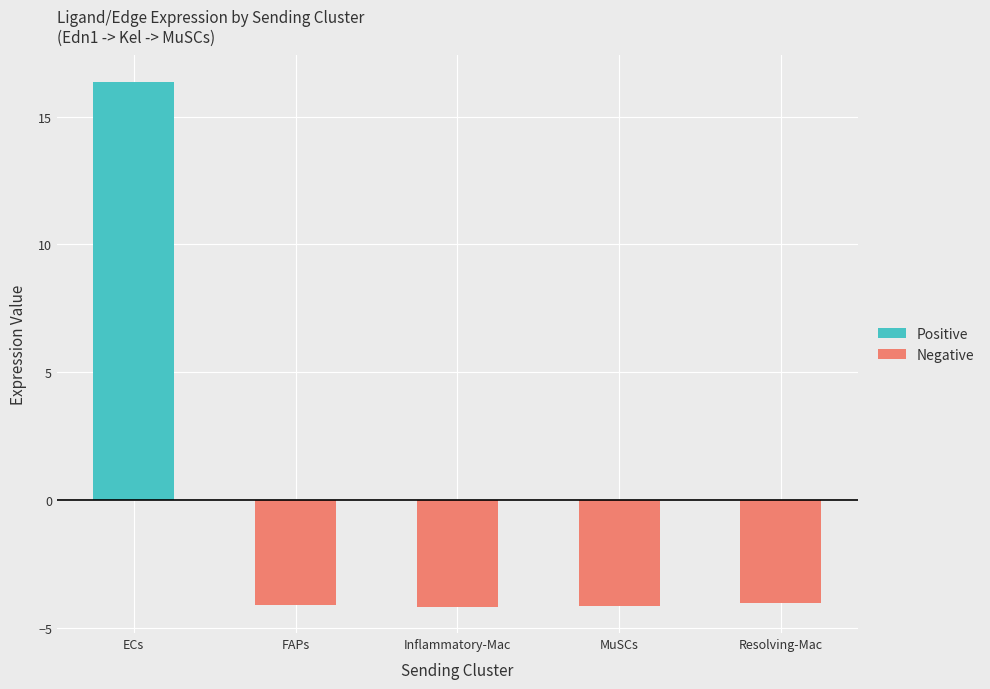

Does the chart contain stacked bars?

No